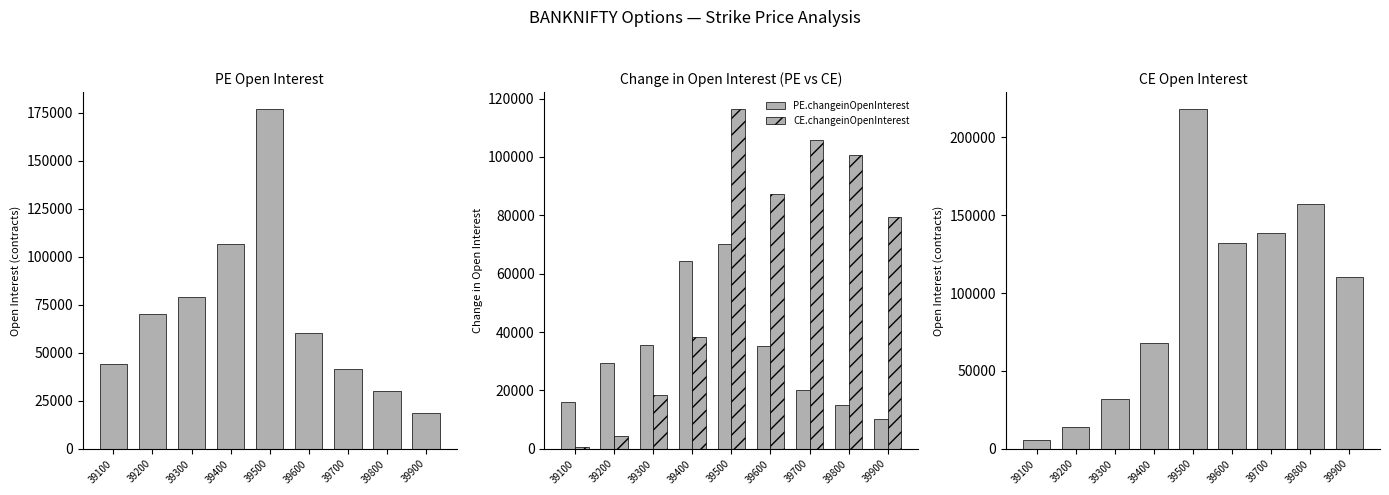

What is the lowest value of the PE.openInterest series?

18747